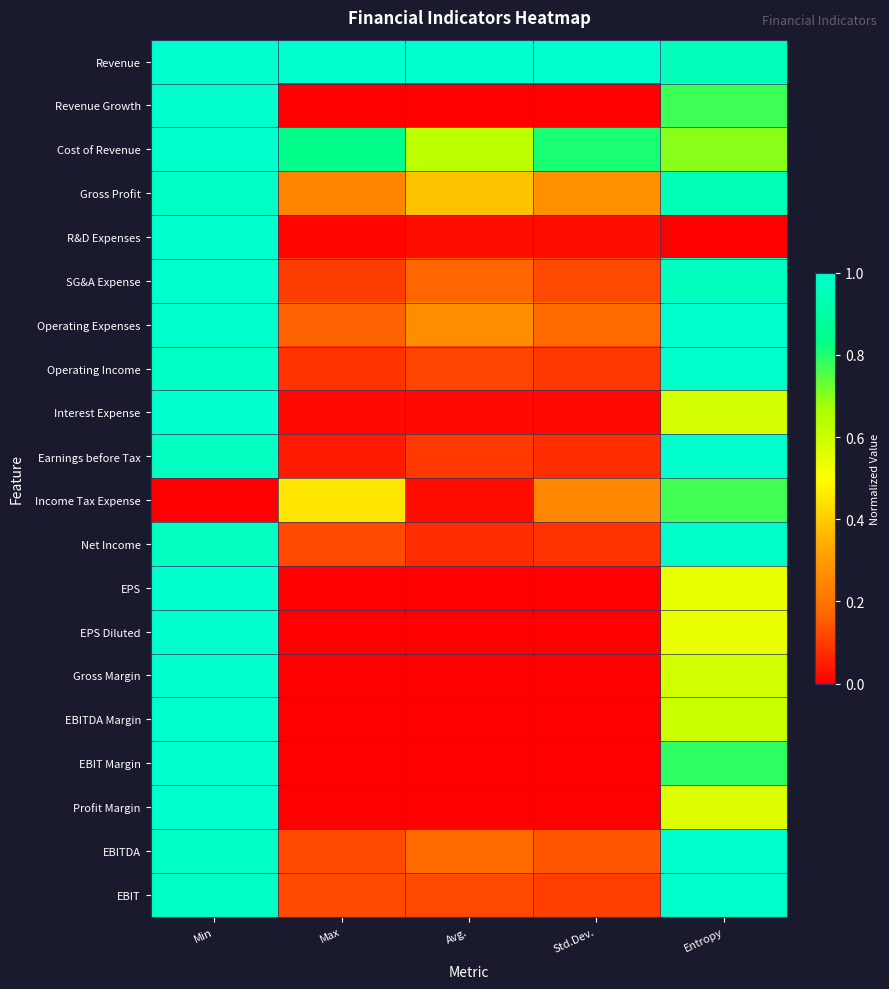

Which series has the largest total across all categories?

Revenue